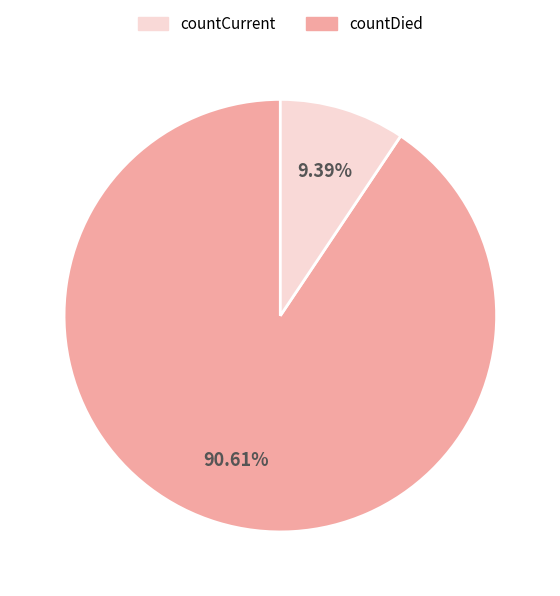

Is there a majority slice in this chart?

Yes